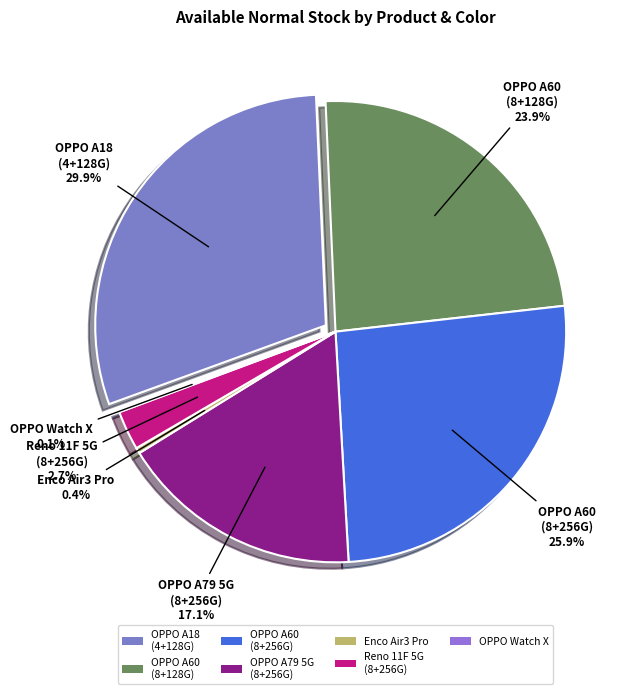

The OPPO A60 (8+256G) Ripple Blue slice represents 24% of the pie. True or false?

False